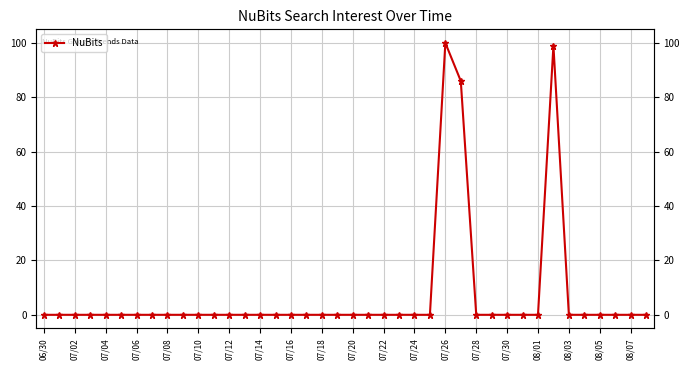

What is the greatest value displayed?

100